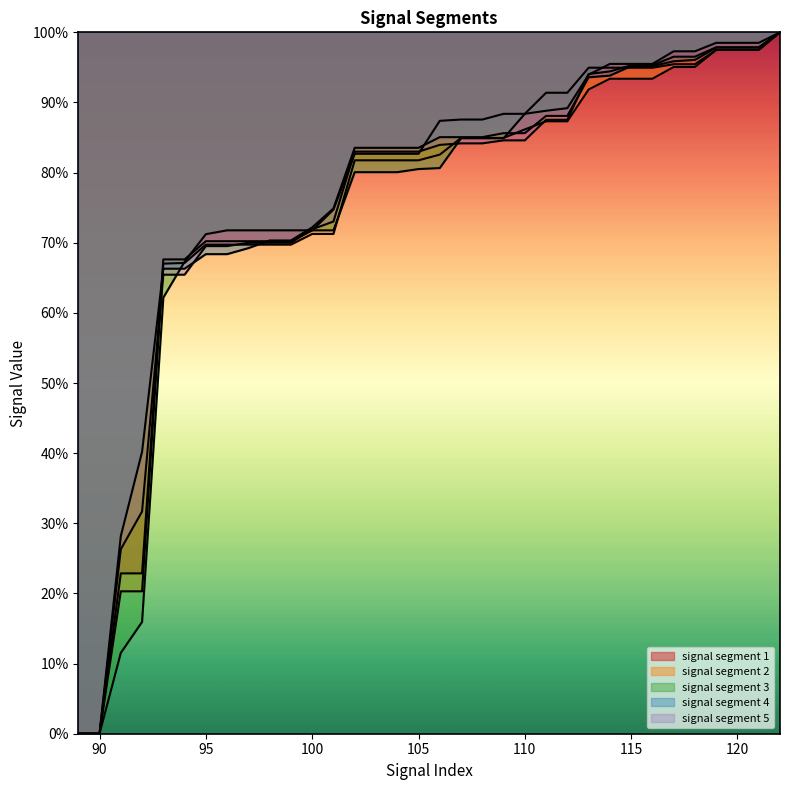

At which category is the sum across all series the highest?

122